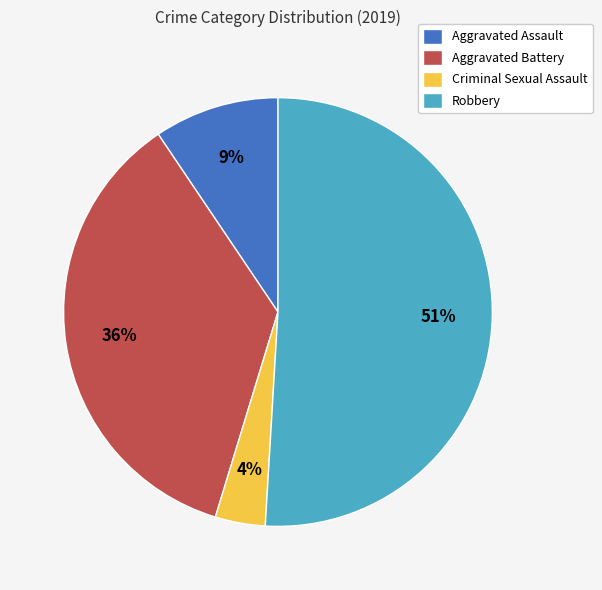

Approximately how many times larger is the value at Aggravated Battery compared to Robbery?

0.7